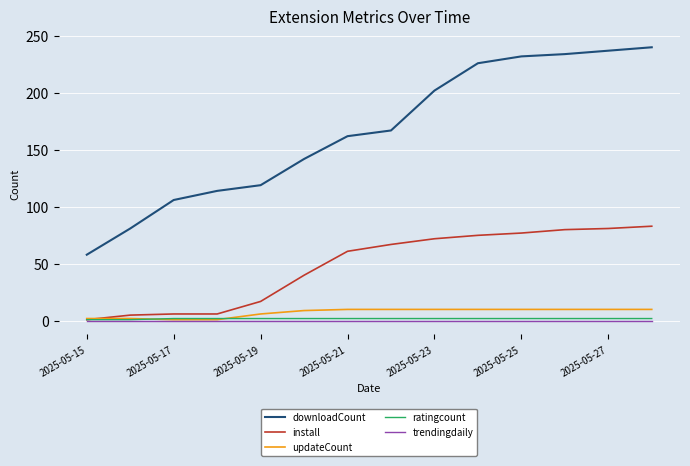

Which series has the largest total across all categories?

downloadCount